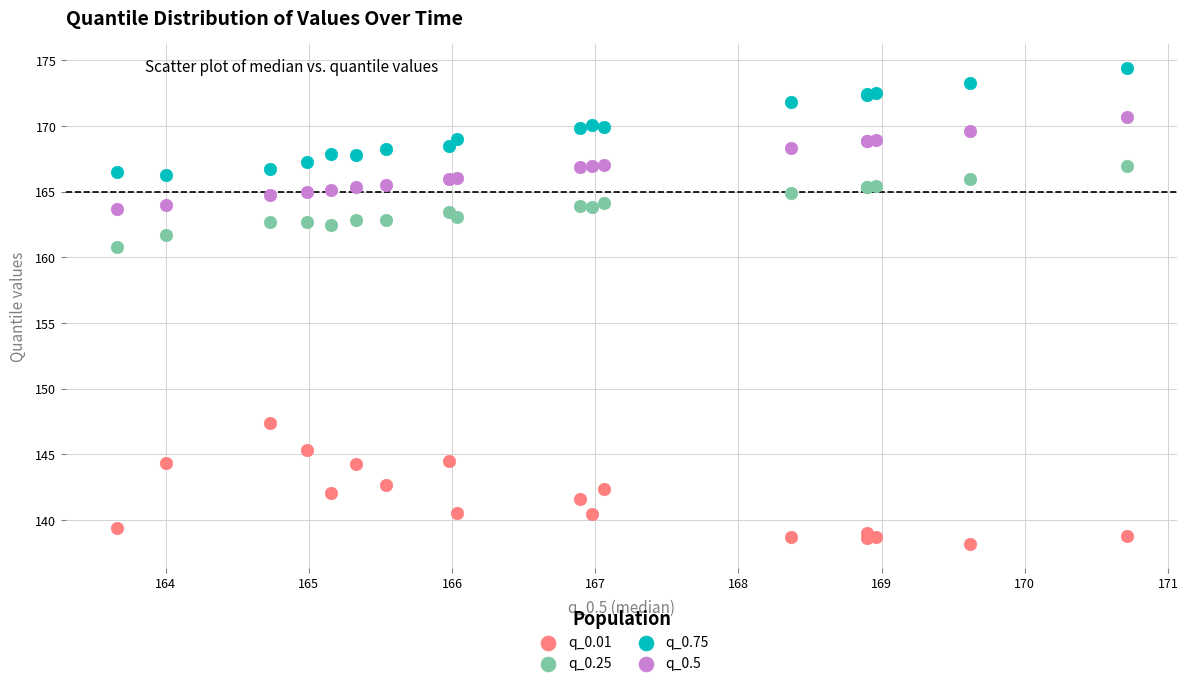

Across all series, what Y value is closest to 156?

160.8